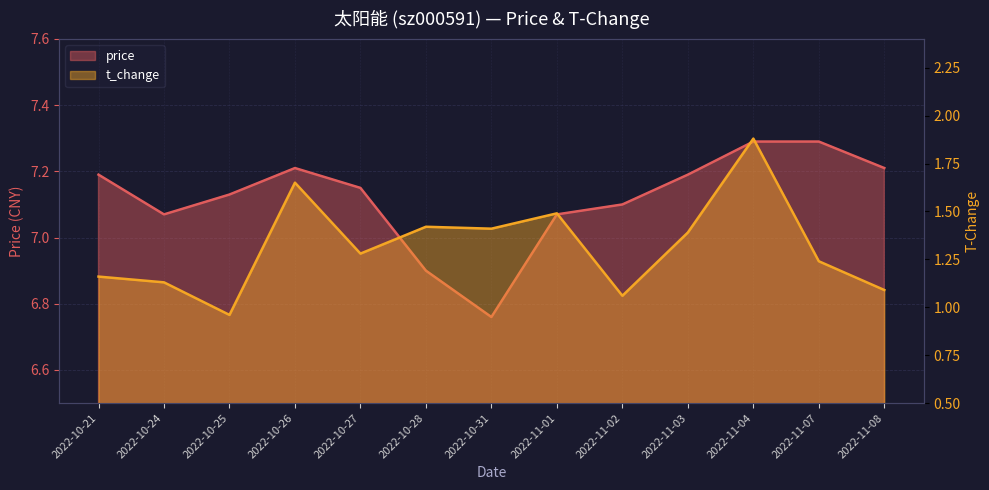

Reading left to right, what are all the values shown in this chart?

price: 7.2	7.1	7.1	7.2	7.2	6.9	6.8	7.1	7.1	7.2	7.3	7.3	7.2
t_change: 1.2	1.1	1.0	1.6	1.3	1.4	1.4	1.5	1.1	1.4	1.9	1.2	1.1